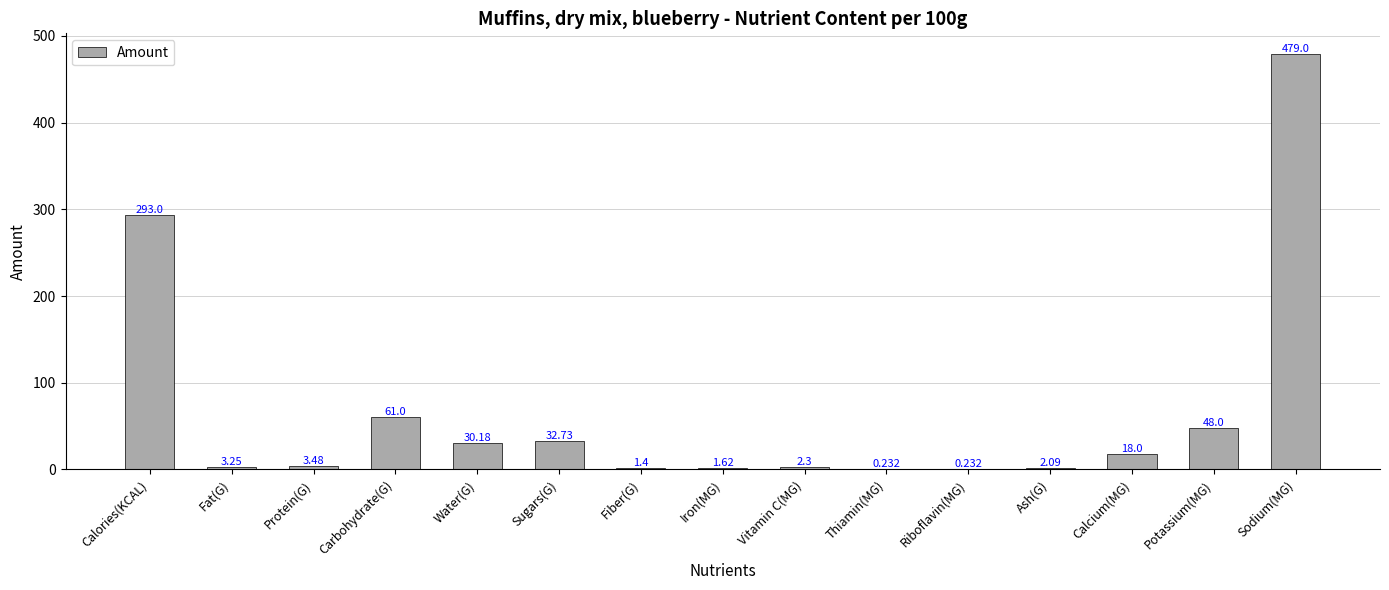

Which label corresponds to the largest value in the chart?

Sodium(MG)